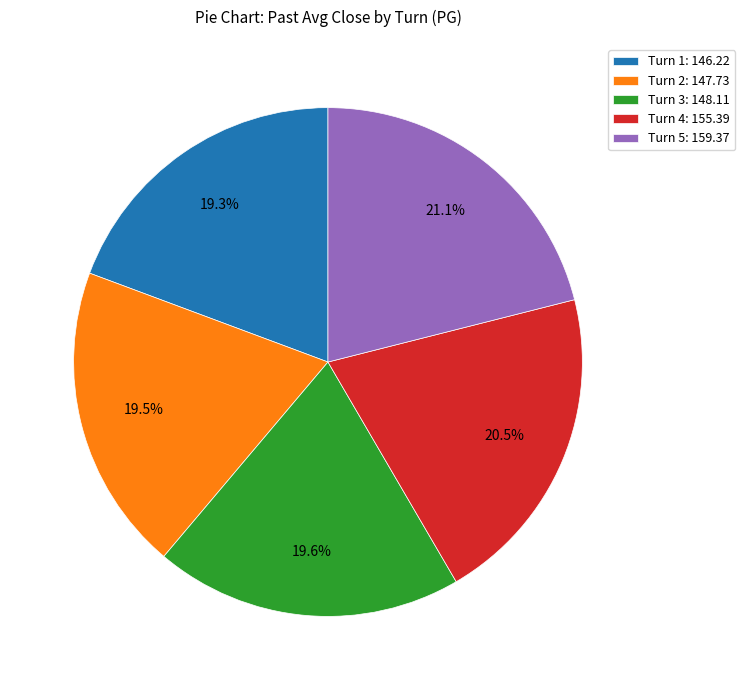

To the nearest percent, what portion does Turn 1 represent?

19%